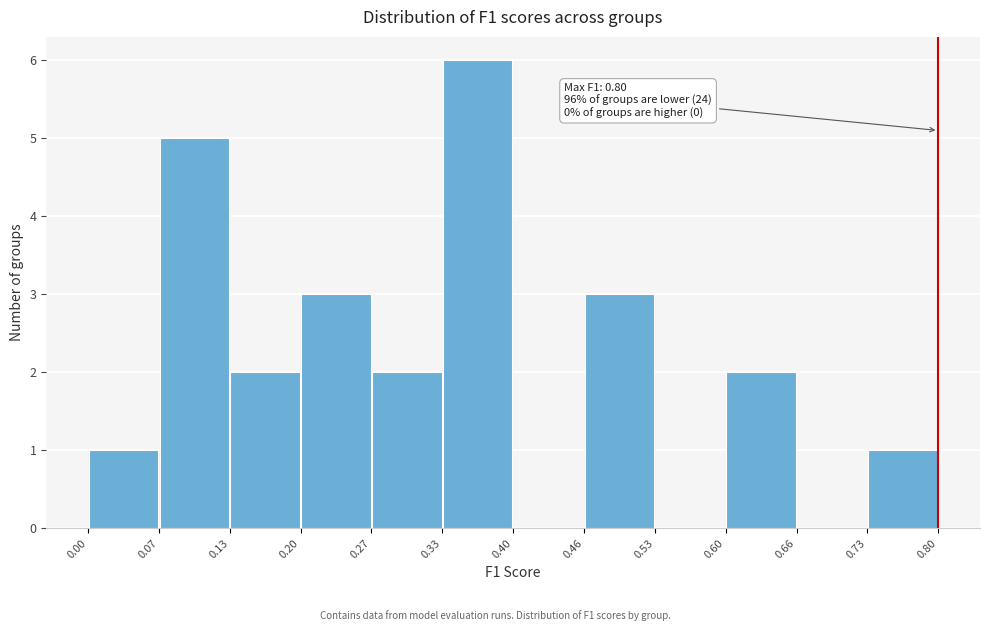

Which range on the x-axis has the tallest bar?

0.33 to 0.40